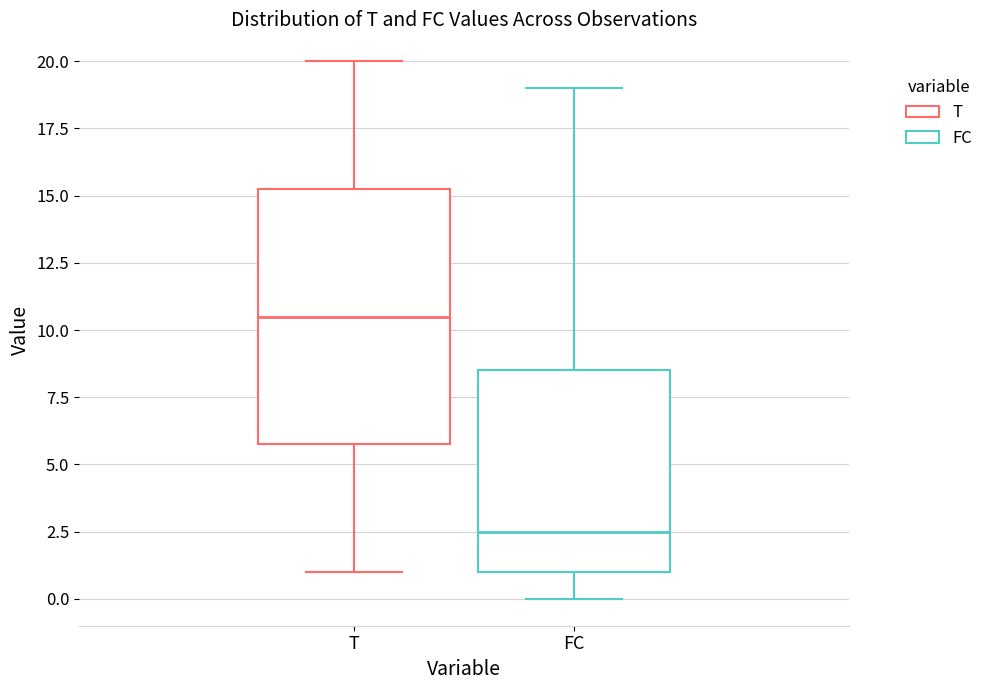

Which box is the tallest, from its lower edge to its upper edge?

T